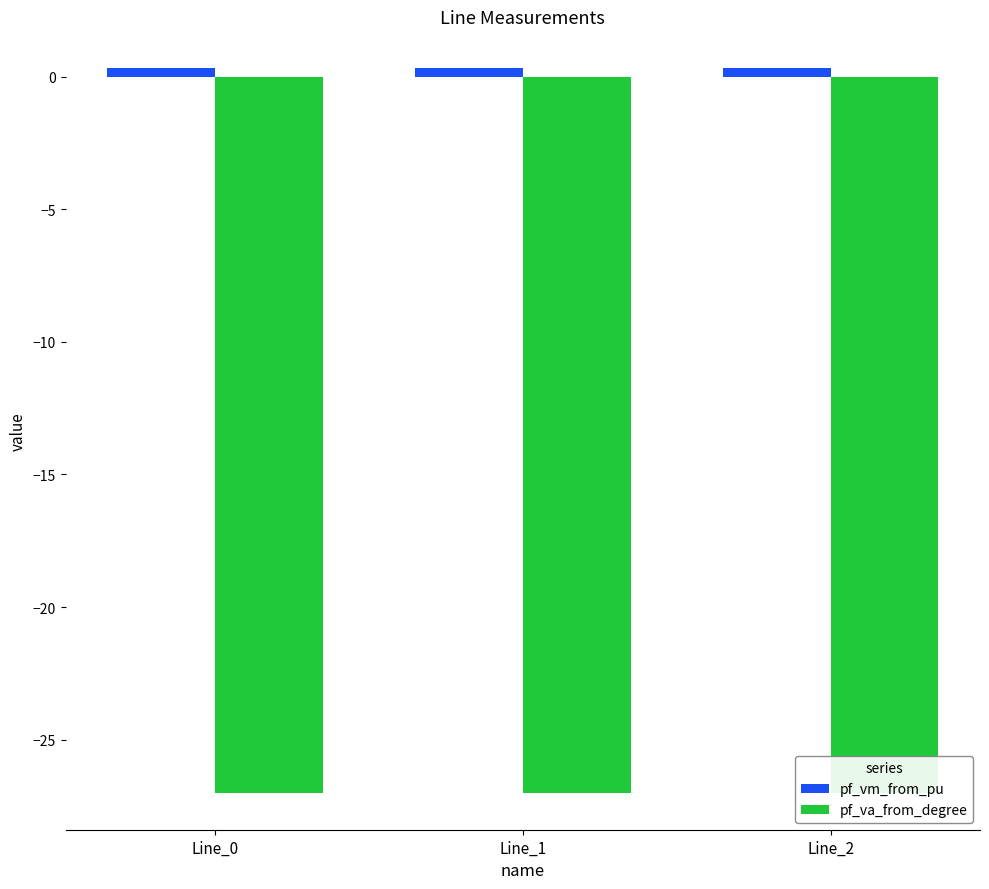

What are all the series names shown in the legend?

pf_vm_from_pu, pf_va_from_degree